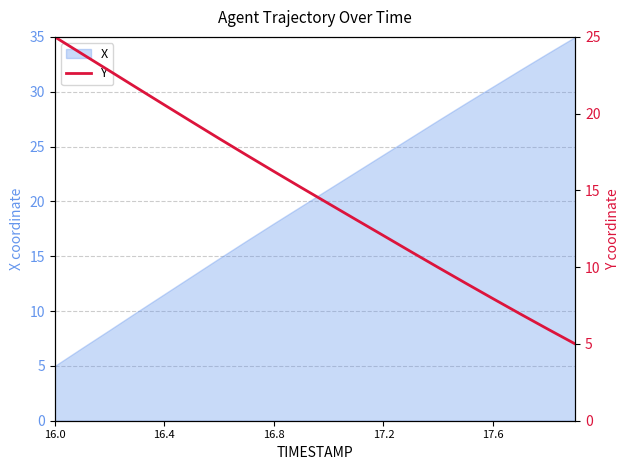

What is the minimum value shown in the chart?

5.0